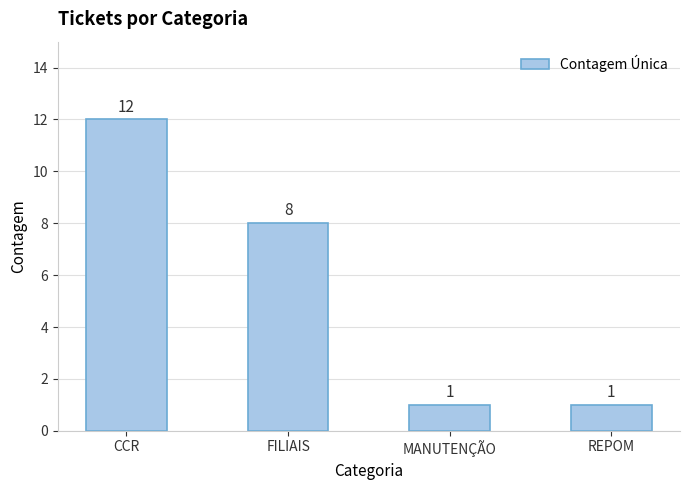

What is the label of the 4th bar from the right?

CCR